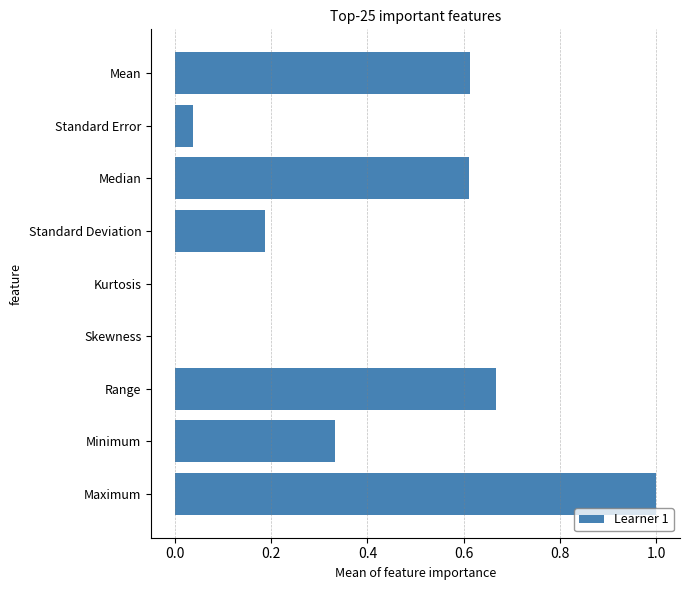

Is it true that the value at Standard Error is 0.1?

False